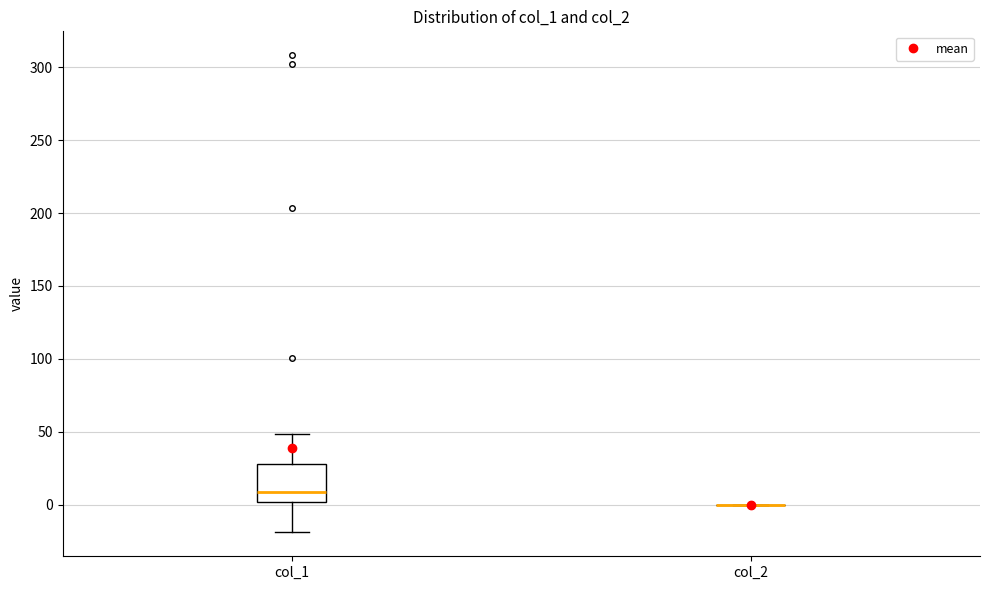

Reading left to right, read every box against the y-axis: the position of its median line, the range the box covers, and the ends of its whiskers. The values are not printed on the chart, so give them approximately, as read against the axis.

col_1: median 10, box 0 to 30, whiskers -20 to 50
col_2: box collapsed to a line at 0, whiskers 0 to 0